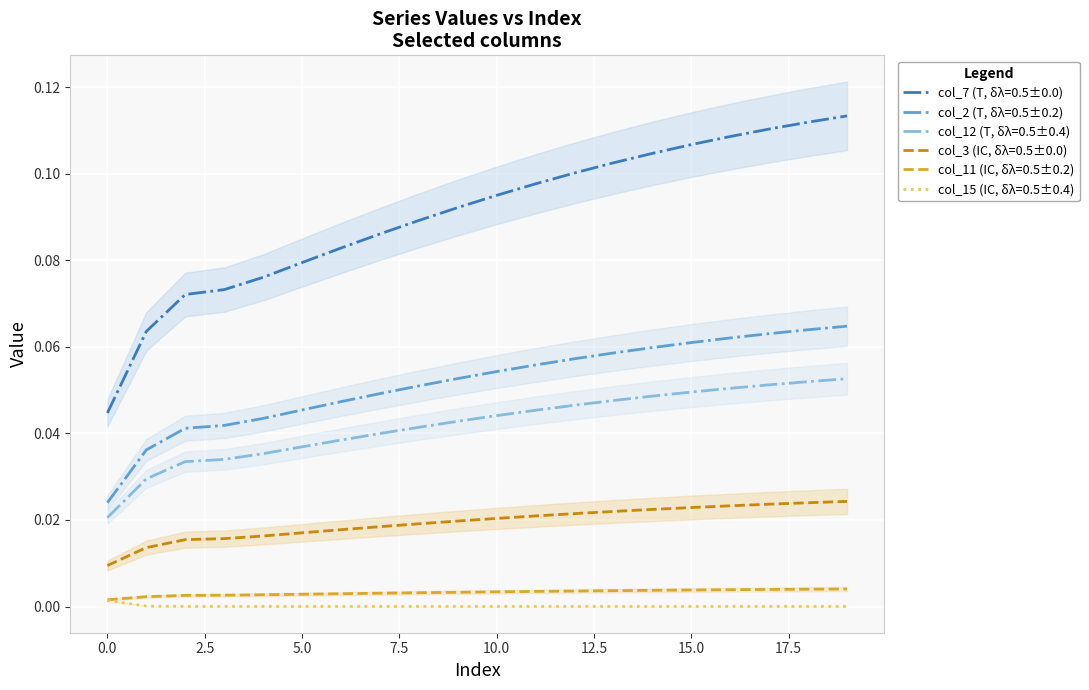

Count the number of data series in this chart.

6